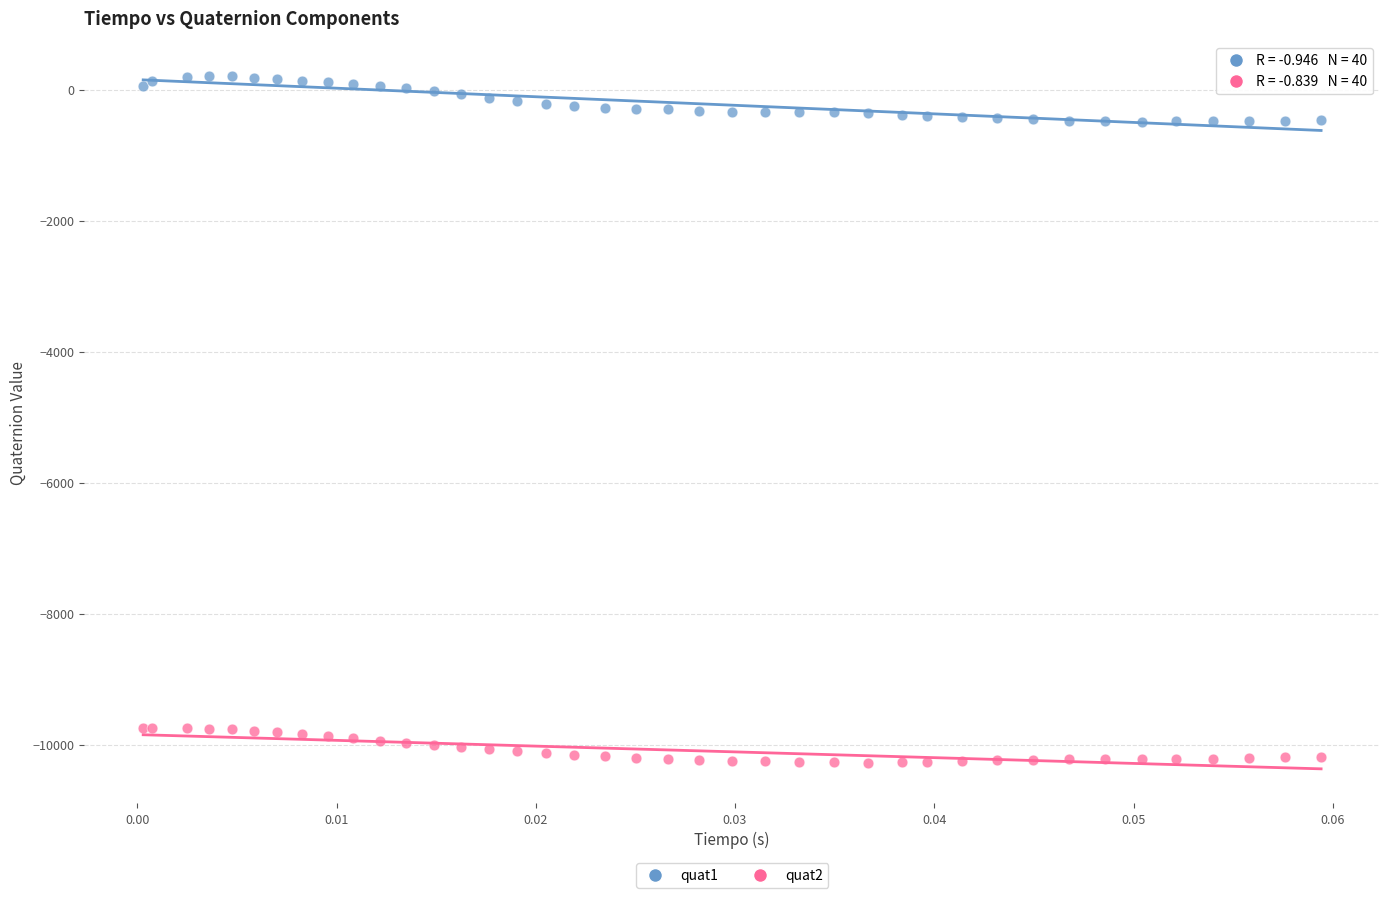

Which series contains the lowest Y value?

quat2